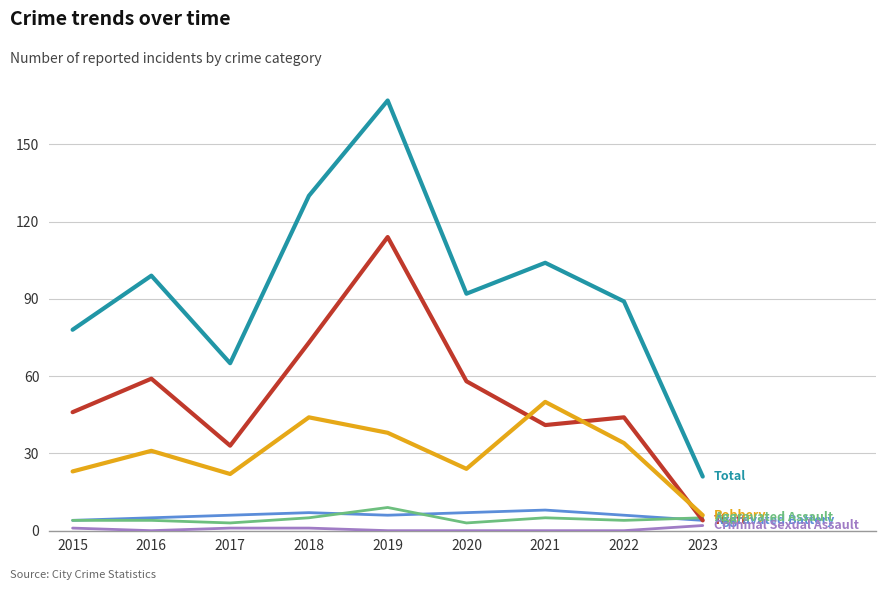

Which label corresponds to the largest value in the chart?

2019